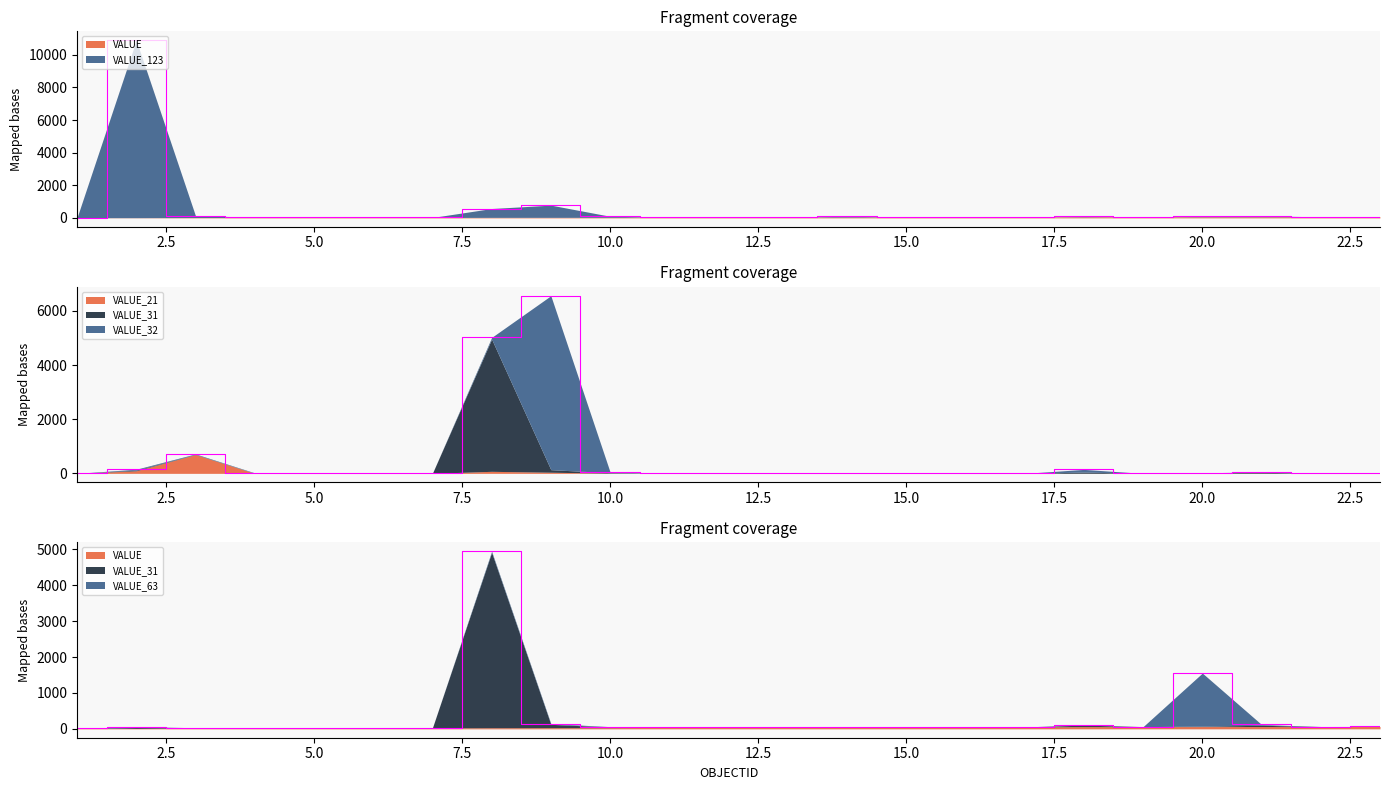

Reading left to right, list all the values displayed in this chart.

VALUE: 11	12	21	22	23	24	25	31	32	33	41	42	43	46	51	52	53	61	62	63	64	65	66
VALUE_123: 4	10887	108	30	32	0	1	543	750	66	0	22	2	51	0	0	0	24	0	25	60	0	0
VALUE_31: 0	25	9	3	5	0	1	4887	94	18	0	3	2	6	0	0	0	43	0	12	35	0	0
VALUE_32: 1	33	17	14	9	0	0	60	6428	26	0	2	0	1	0	0	0	99	0	5	12	0	0
VALUE_21: 0	95	694	2	1	0	1	75	42	7	0	2	0	1	0	0	0	4	0	4	6	0	0
VALUE_63: 0	25	1	1	0	0	0	32	22	10	0	8	0	3	0	0	0	6	0	1479	22	0	0